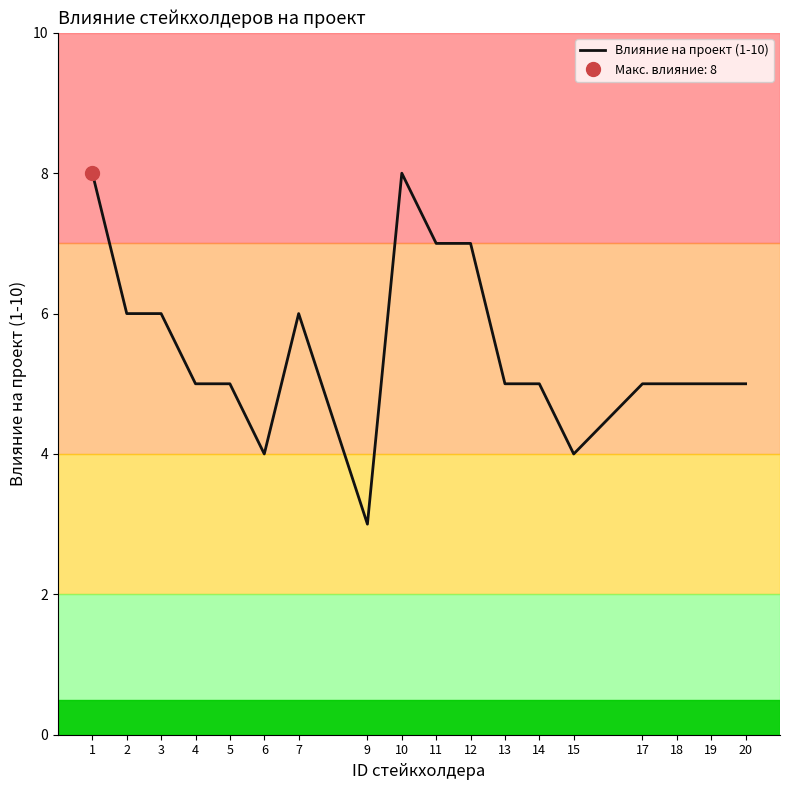

What is the difference between the values at 19 and 3?

1